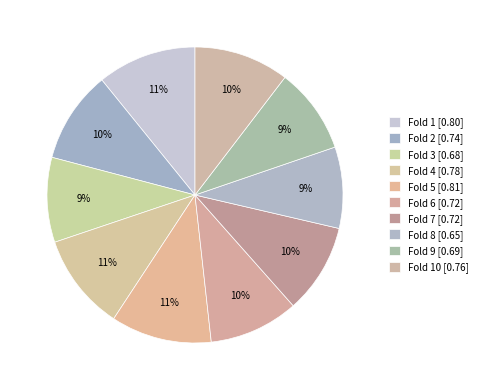

Count the number of slices in the pie.

10